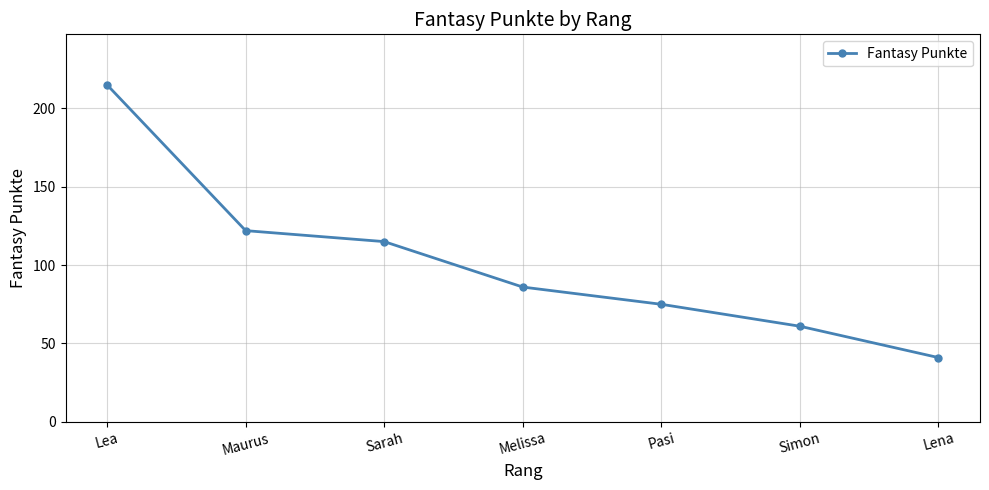

Reading left to right, list all the values displayed in this chart.

Lea=215	Maurus=122	Sarah=115	Melissa=86	Pasi=75	Simon=61	Lena=41